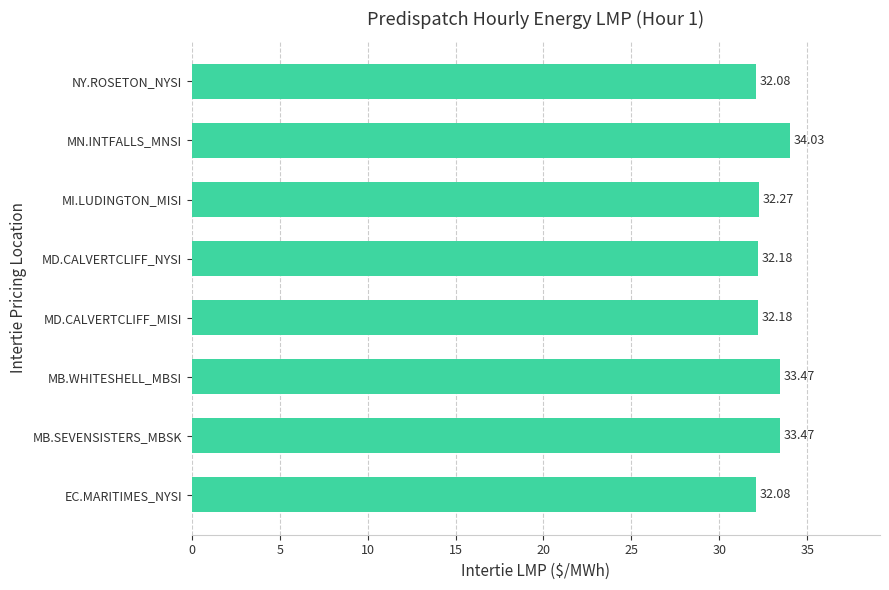

Does the chart contain any negative values?

No